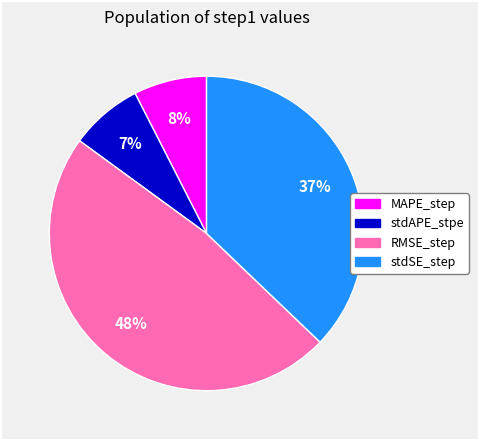

Does stdAPE_stpe represent more than half of the total?

No